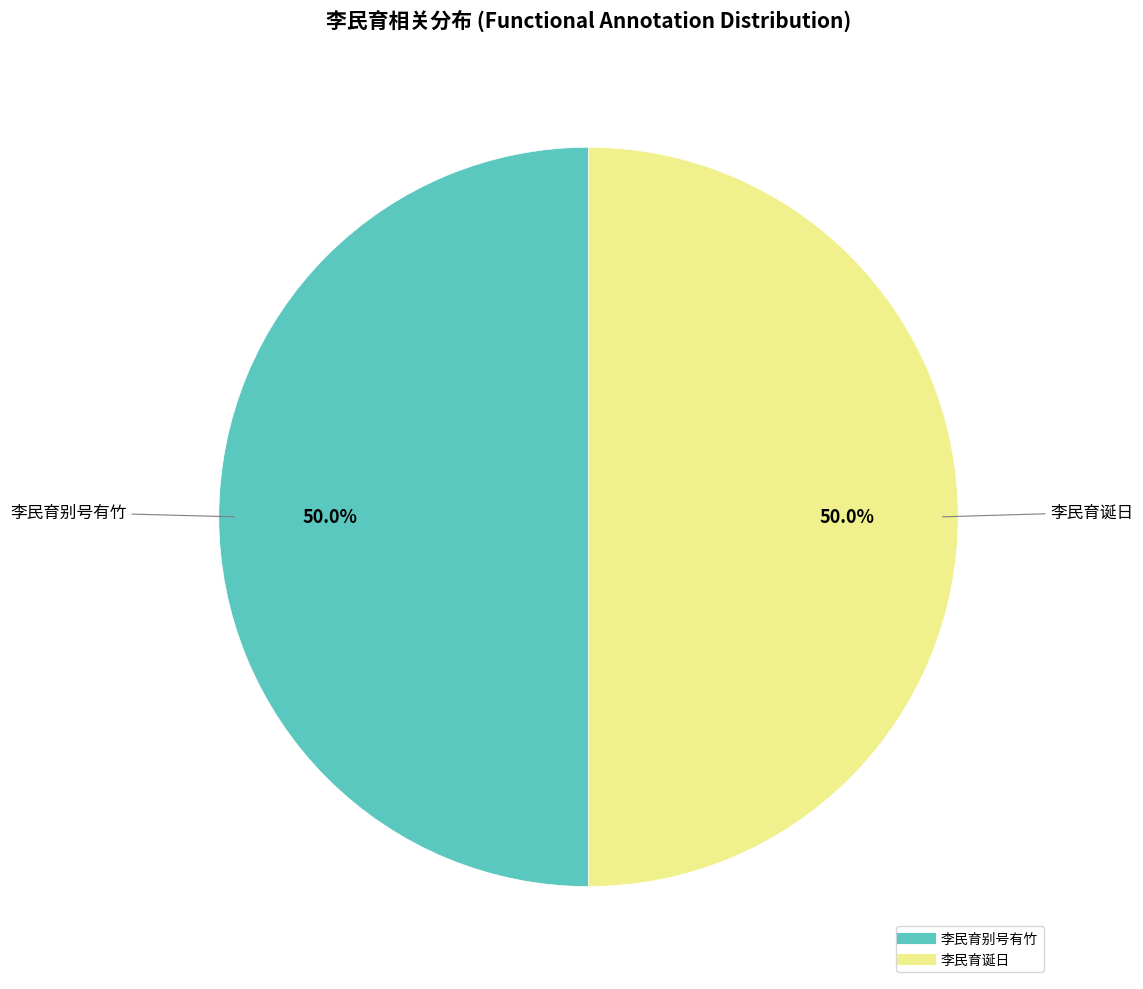

What is the total percentage of 李民育别号有竹 and 李民育诞日?

100.0%